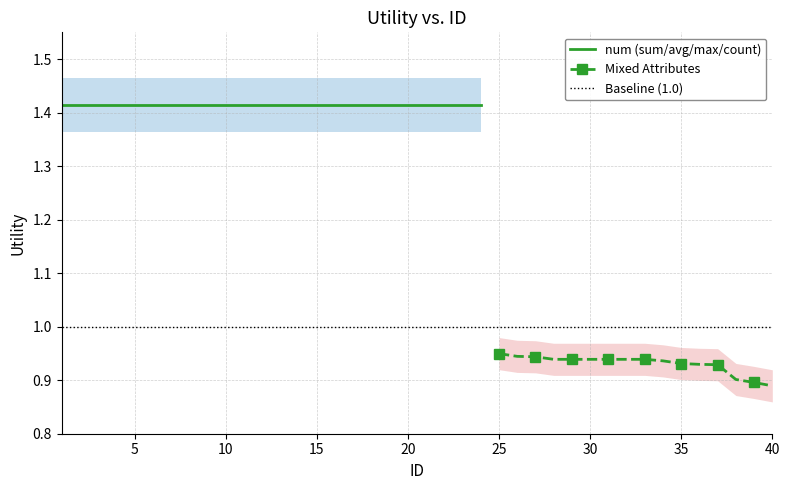

How many data points are above 1?

24